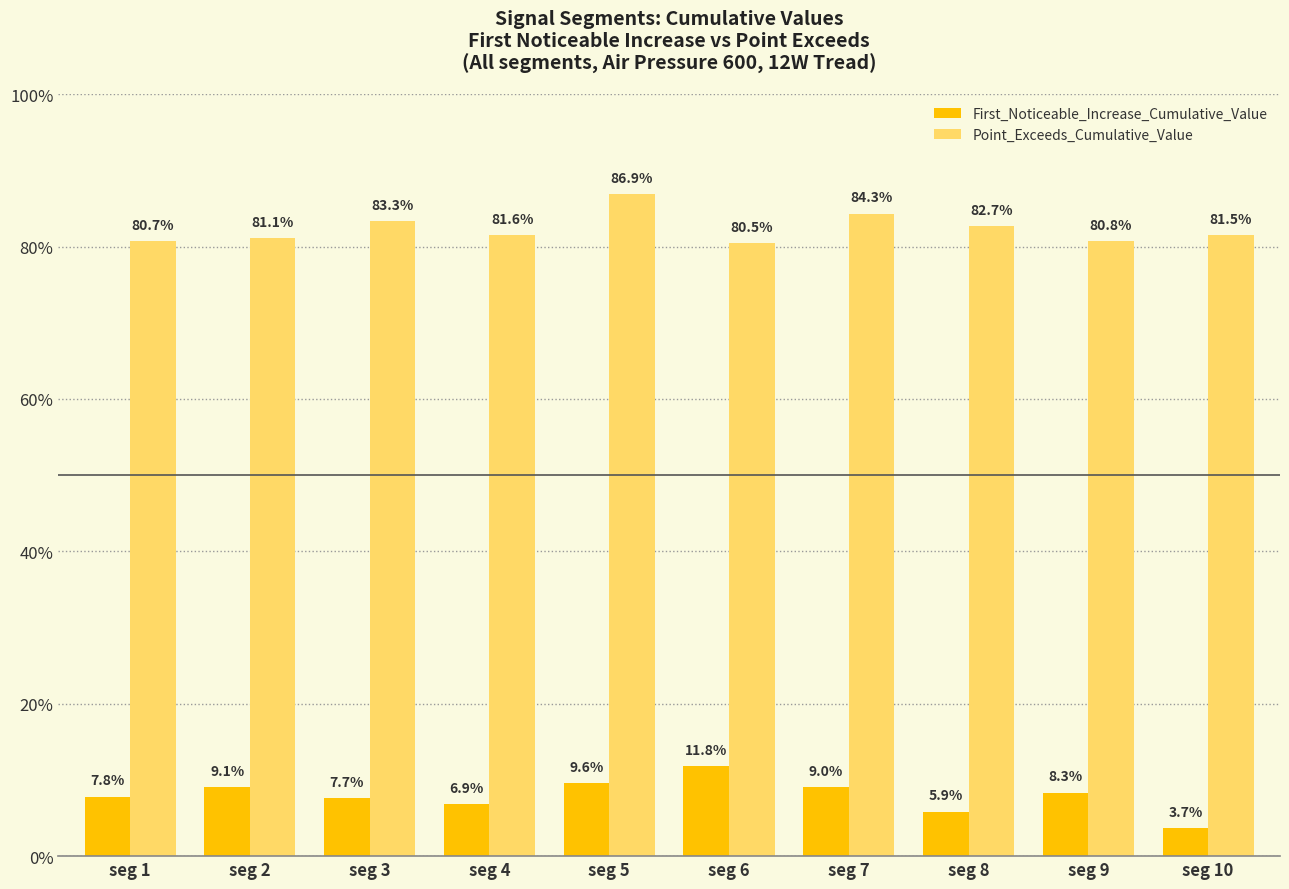

Read the Point_Exceeds_Cumulative_Value value at seg 8.

0.8